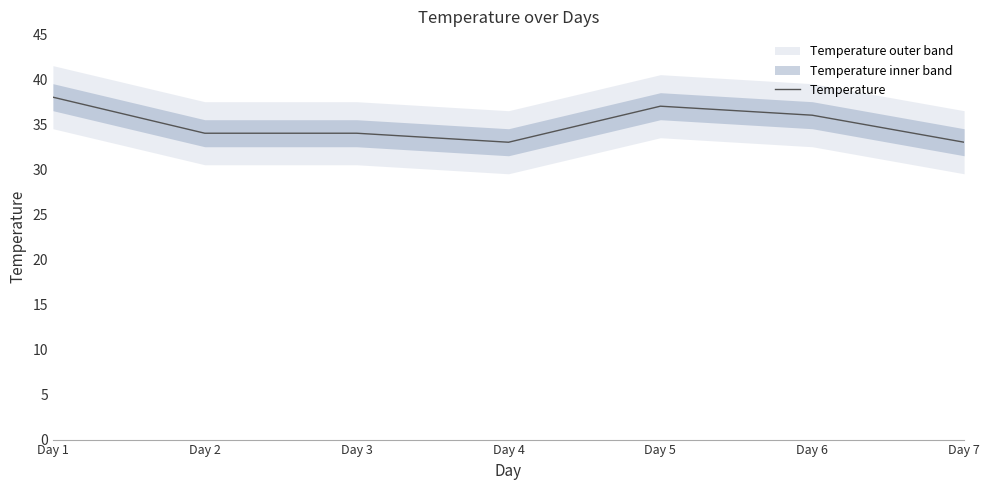

What is the greatest value displayed?

38